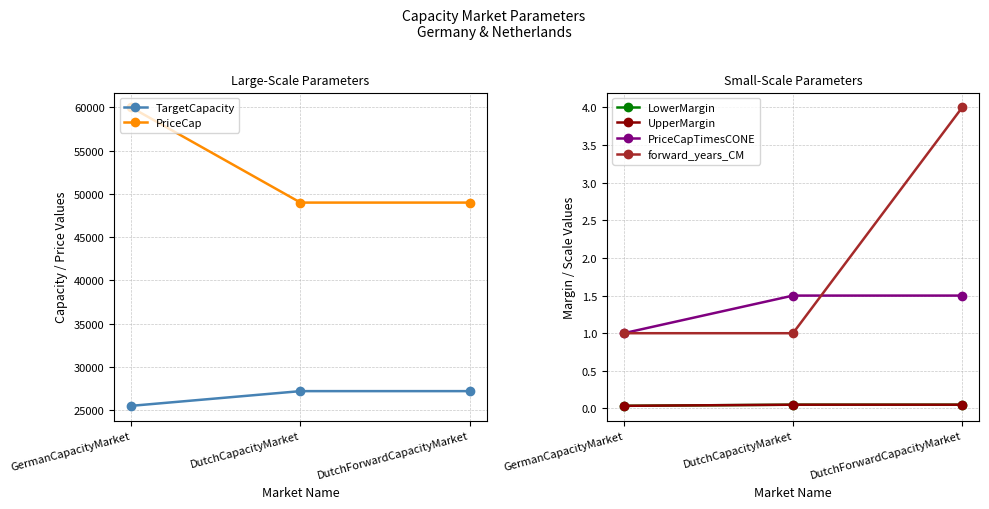

Which series has the widest spread of values?

PriceCap